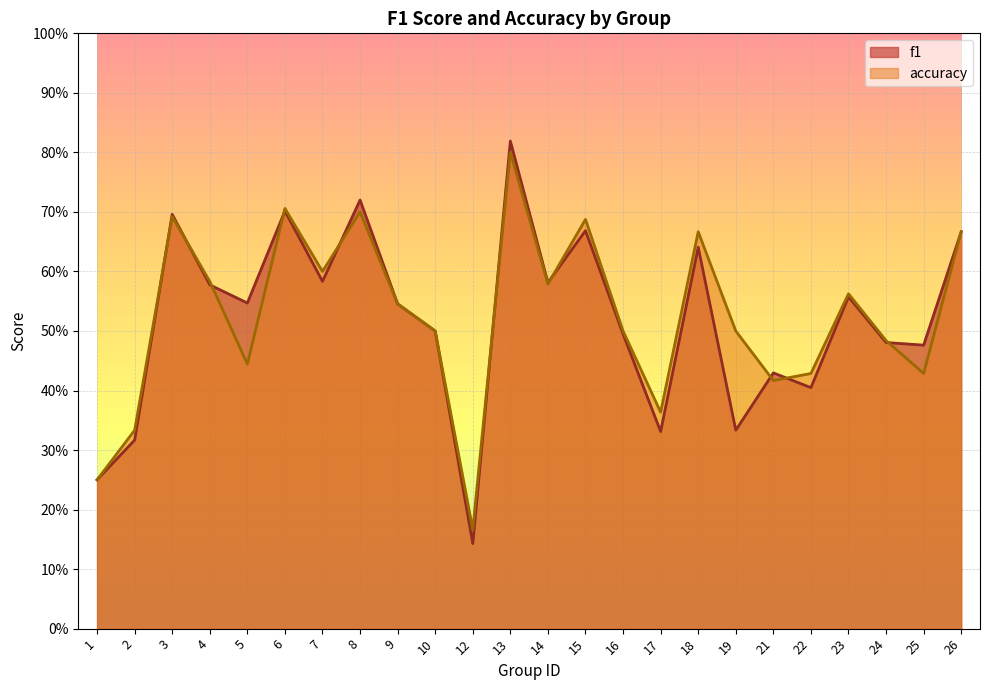

How many interior local peaks does the accuracy series have?

7